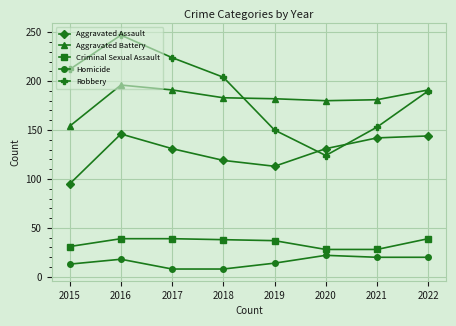

At which category does Robbery reach its first local peak?

2016